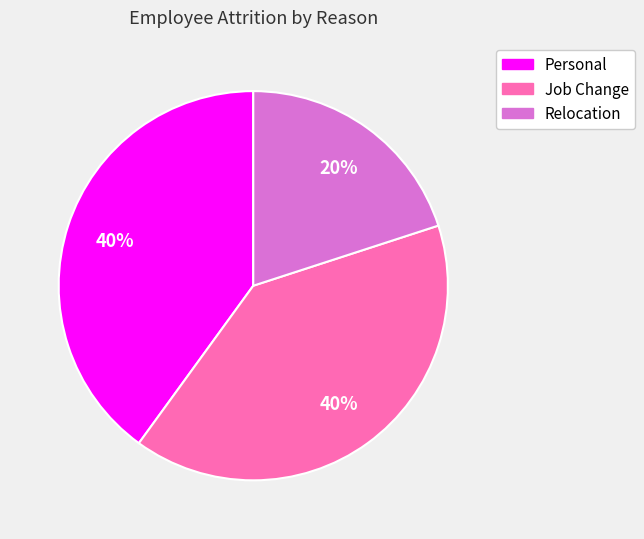

Count the number of slices in the pie.

3